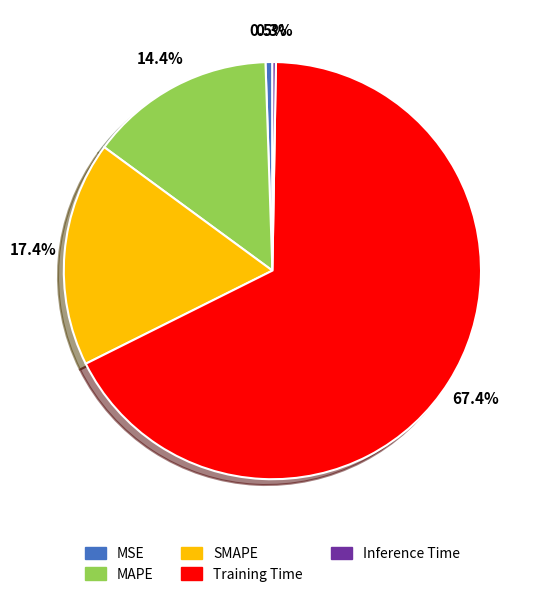

Is the sum of MAPE and SMAPE greater than half?

No